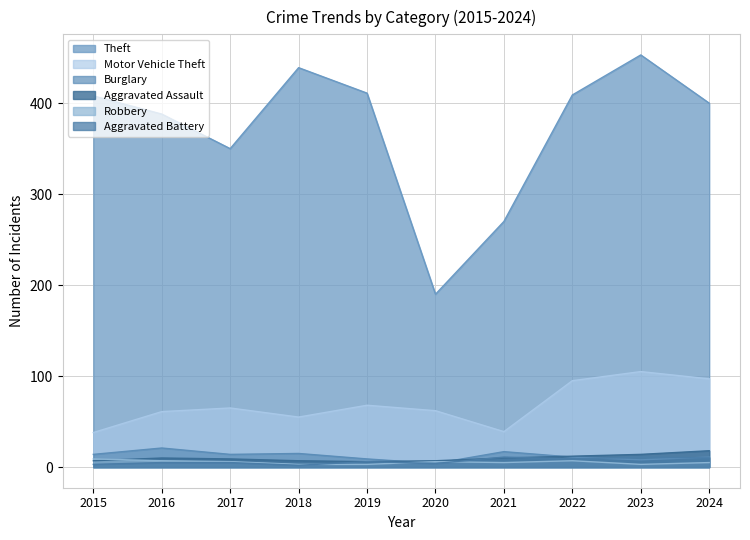

Which label corresponds to the smallest value in the chart?

2018